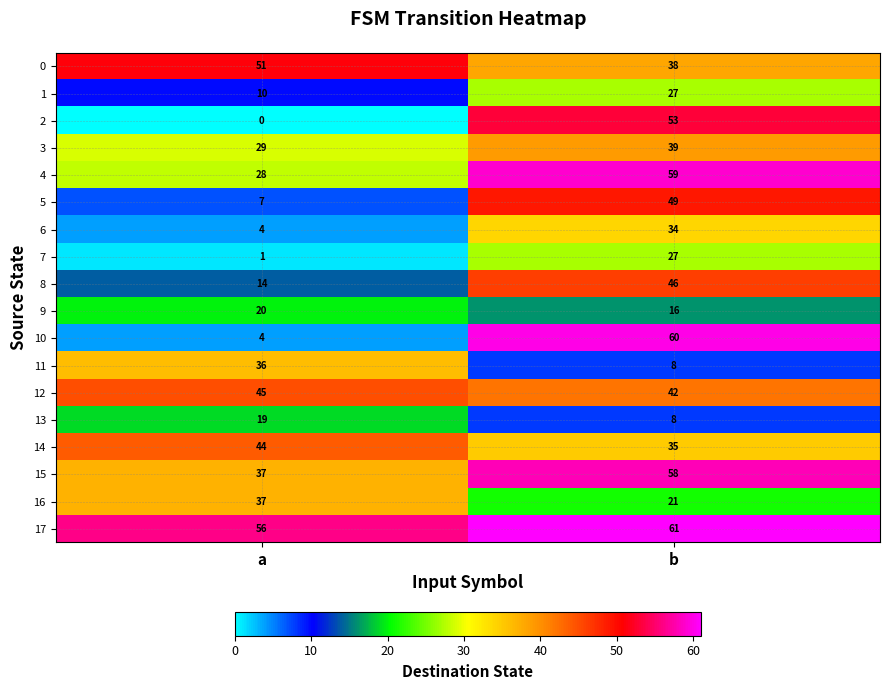

True or false: 4 has a value of 18 at b.

False